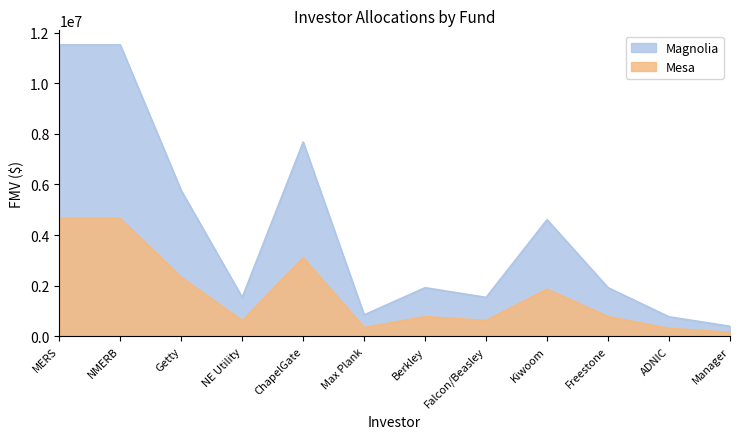

How many interior local peaks does the Magnolia series have?

3